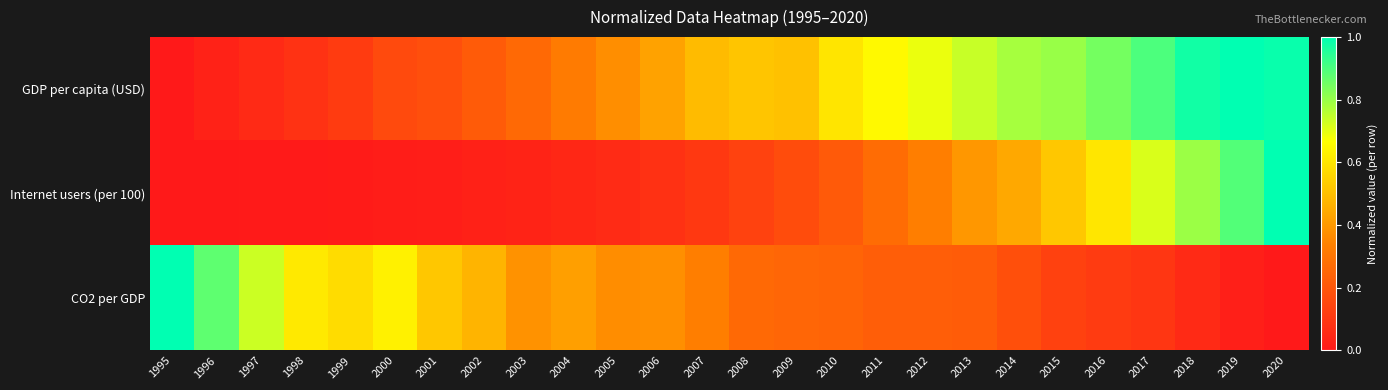

What is the maximum value shown in the chart?

1.0